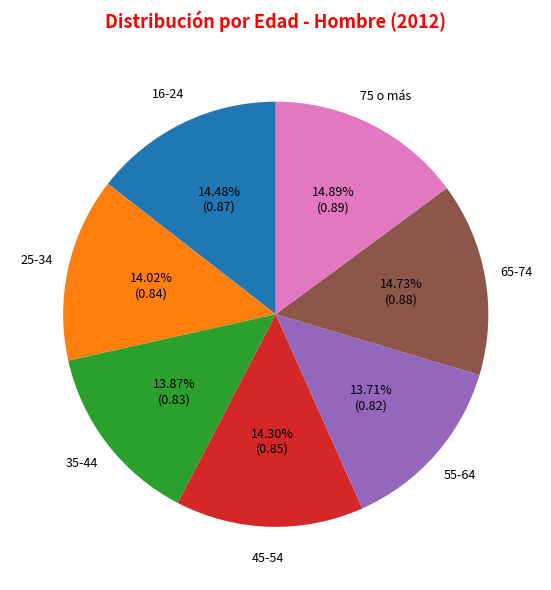

To the nearest percent, what is the average slice percentage?

14%